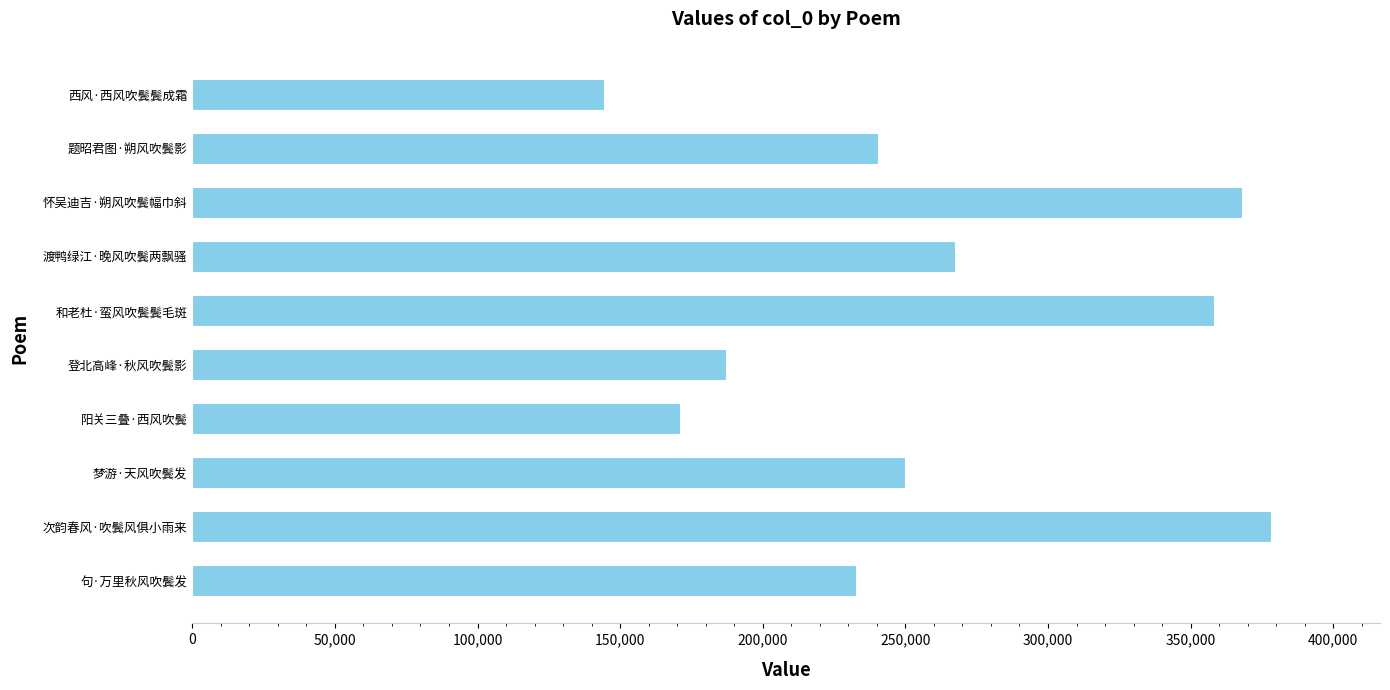

List the labels in order of value, smallest first.

西风·西风吹鬓鬓成霜, 阳关三叠·西风吹鬓, 登北高峰·秋风吹鬓影, 句·万里秋风吹鬓发, 题昭君图·朔风吹鬓影, 梦游·天风吹鬓发, 渡鸭绿江·晚风吹鬓两飘骚, 和老杜·蛮风吹鬓鬓毛斑, 怀吴迪吉·朔风吹鬓幅巾斜, 次韵春风·吹鬓风俱小雨来